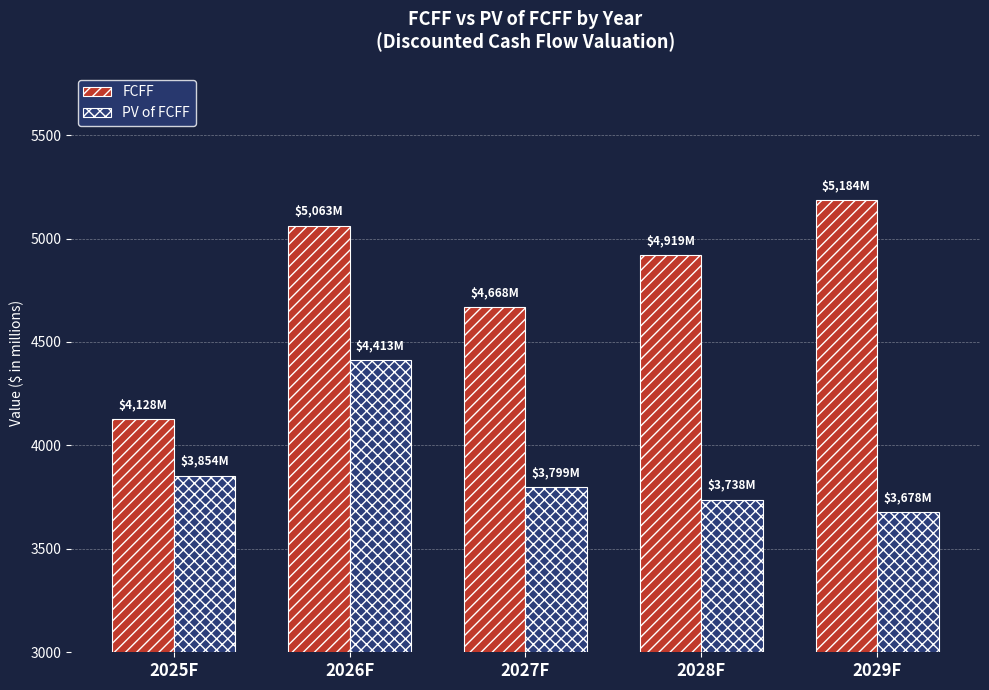

What is the value of the PV of FCFF bar at the 1st from the left?

3854.0